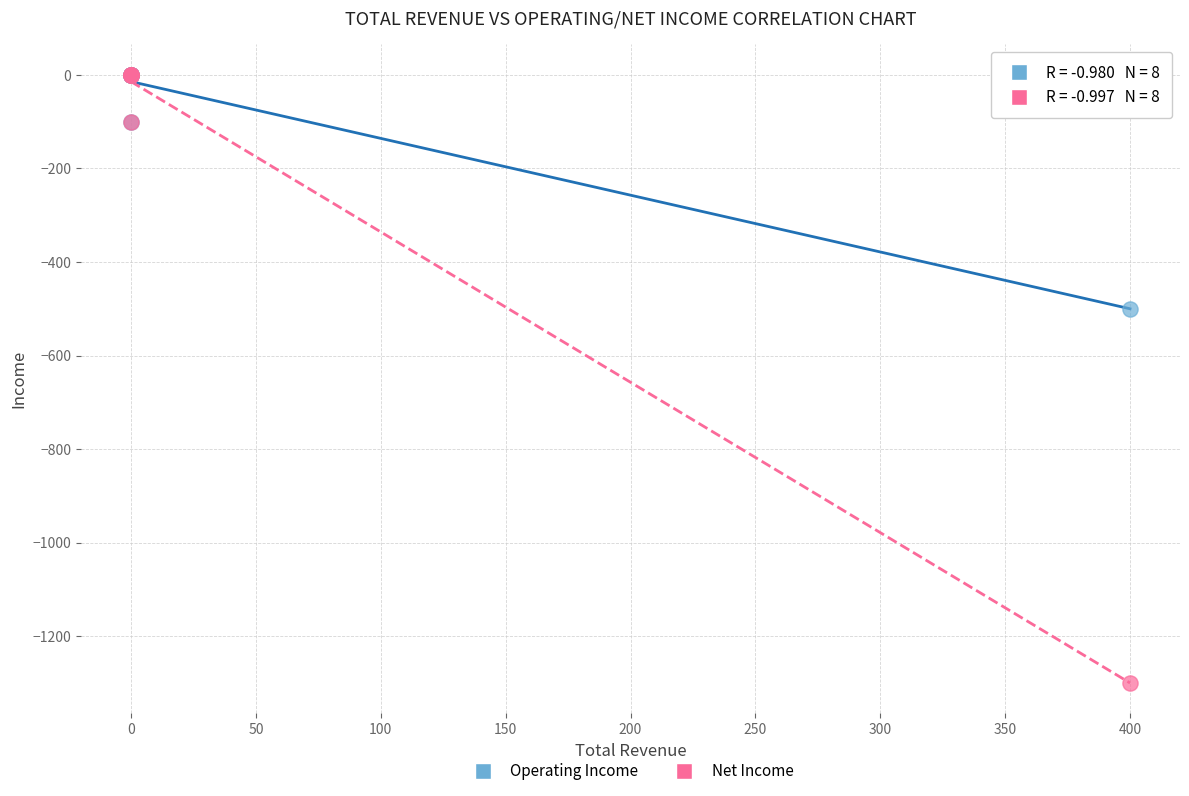

Across all series, what Y value is closest to -650?

-500